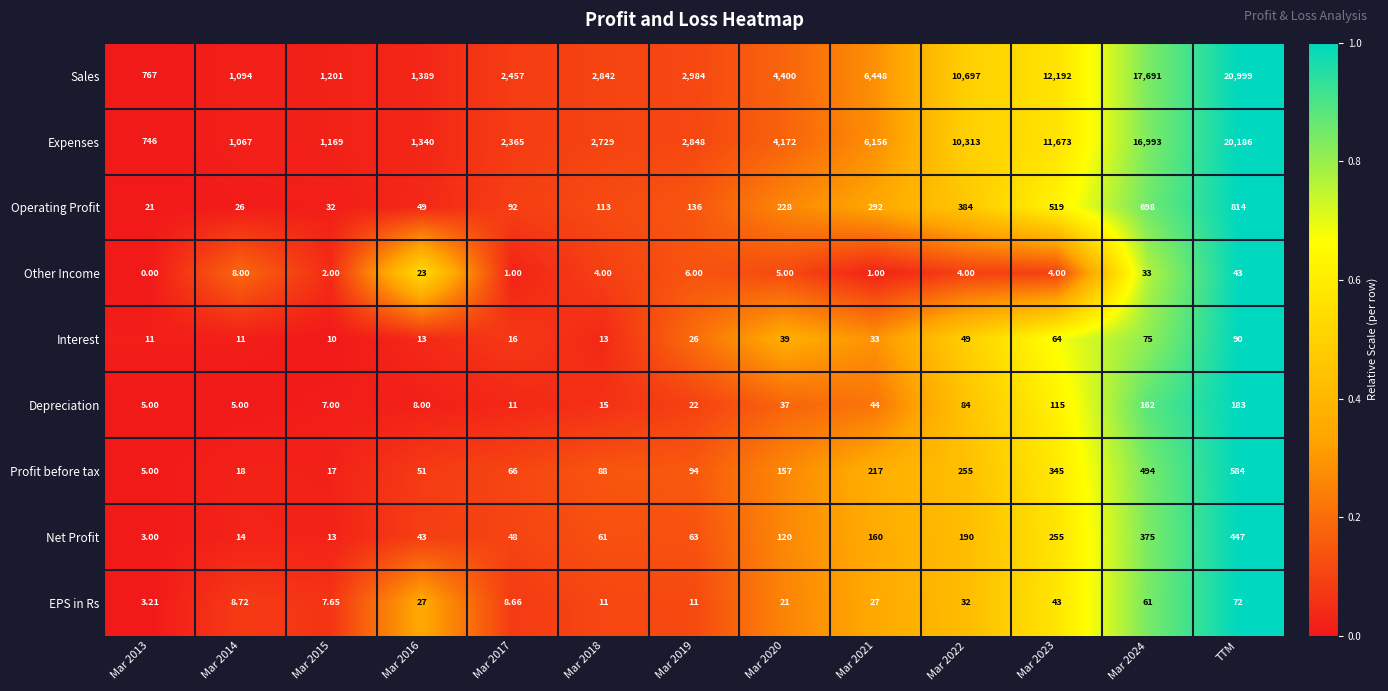

Rank the series at Mar 2024 from lowest to highest value.

Other Income, EPS in Rs, Interest, Depreciation, Net Profit, Profit before tax, Operating Profit, Expenses, Sales